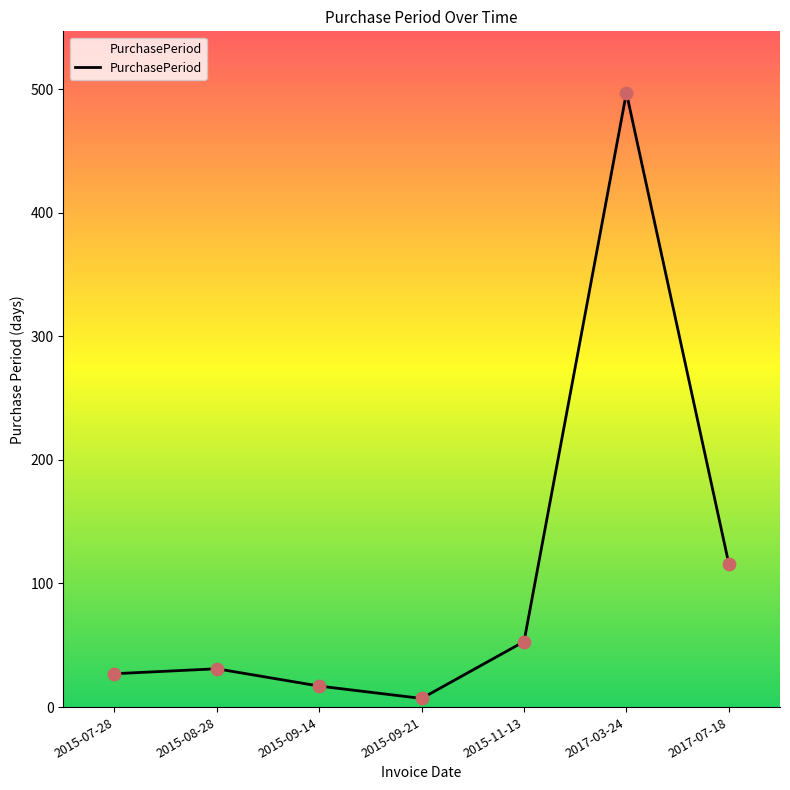

What is the ratio of the value at 2015-11-13 to the value at 2015-09-14?

3.1